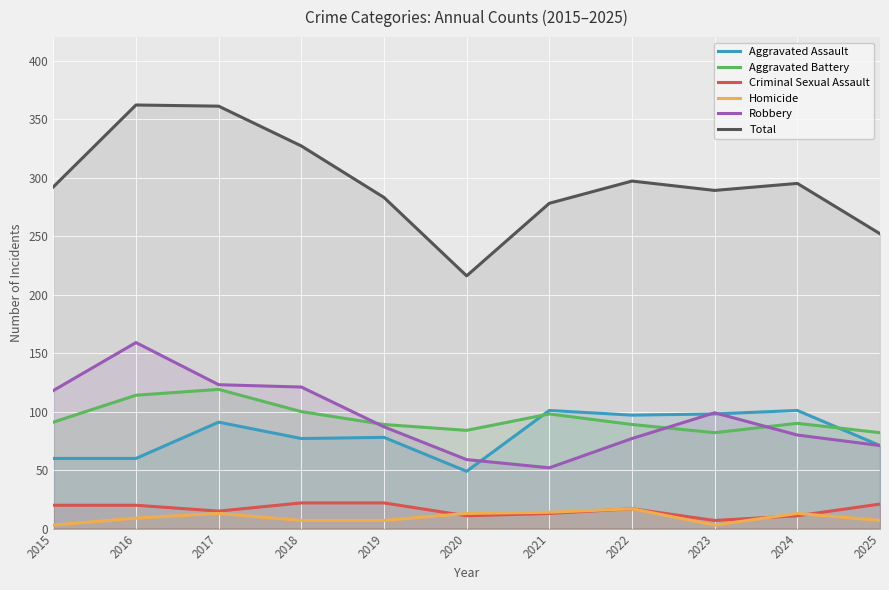

Which category has the highest value in the Homicide series?

2022